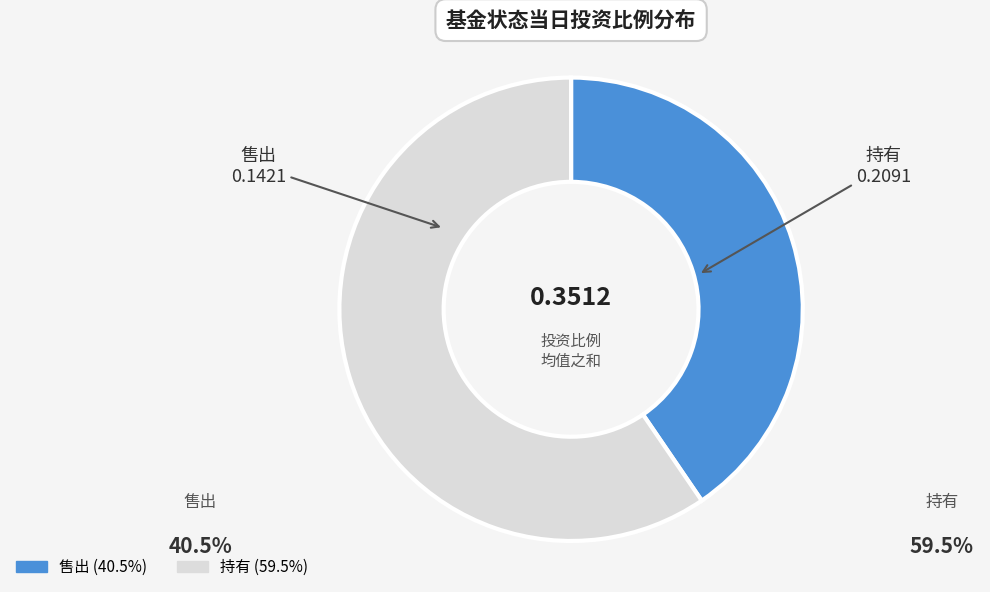

What is the smallest slice in the pie chart?

售出